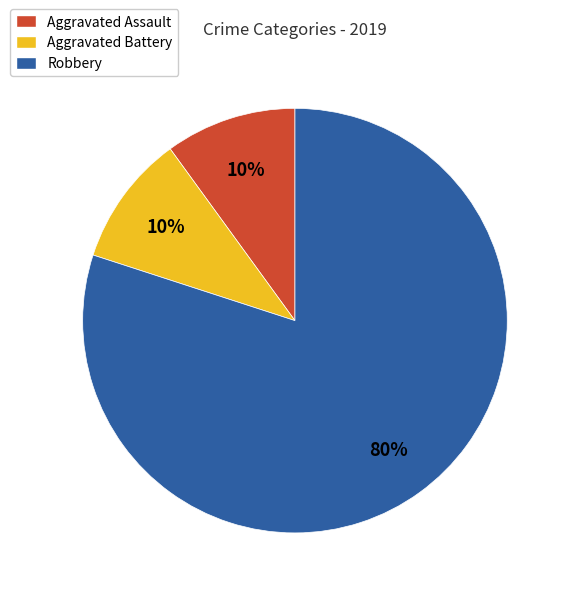

Do Aggravated Battery and Aggravated Assault together represent more than half of the pie?

No